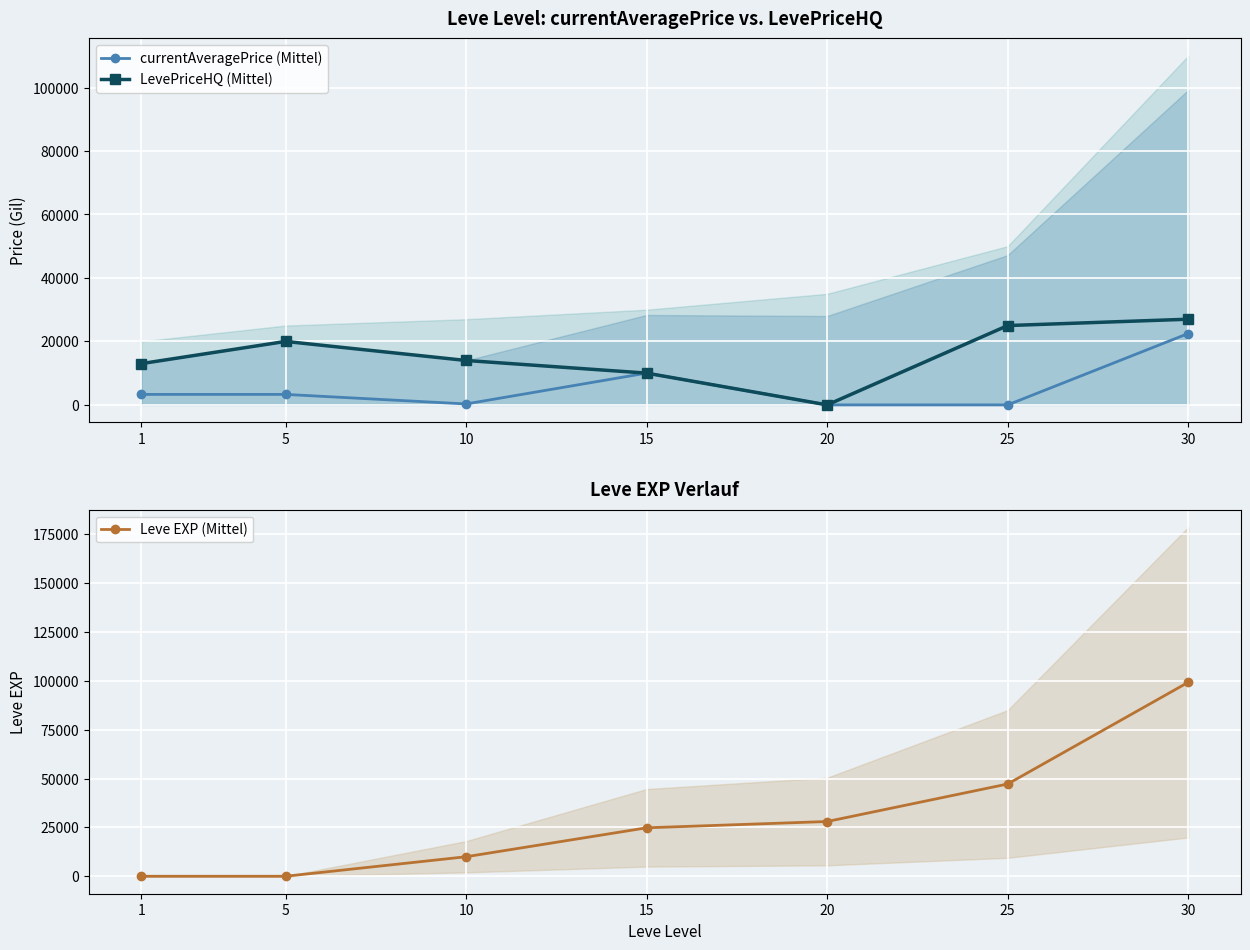

At which label does Leve EXP (Mittel) first exceed 24790?

20